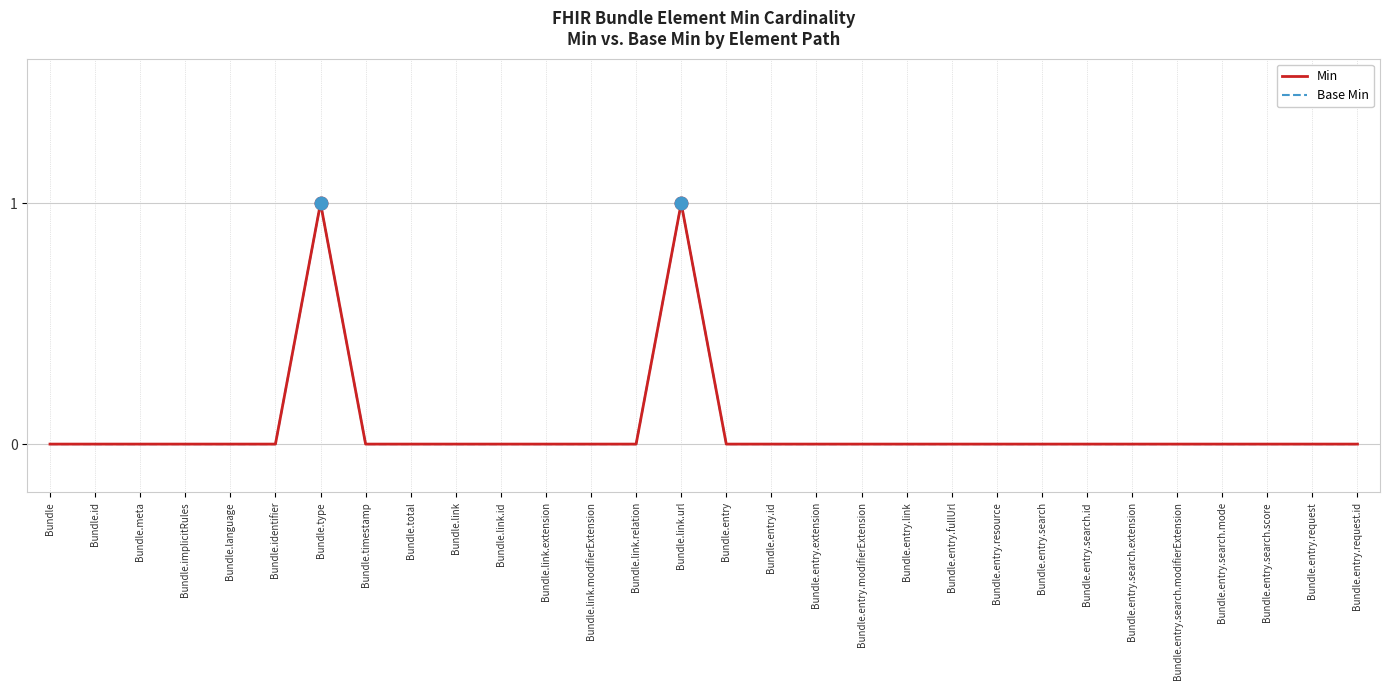

Does the chart display data point markers on the line(s)?

No